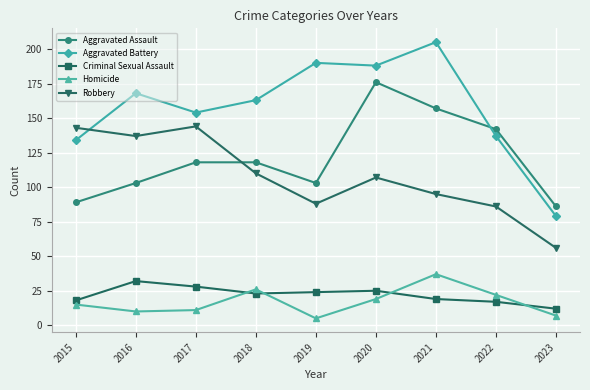

How many series are shown in this chart?

5